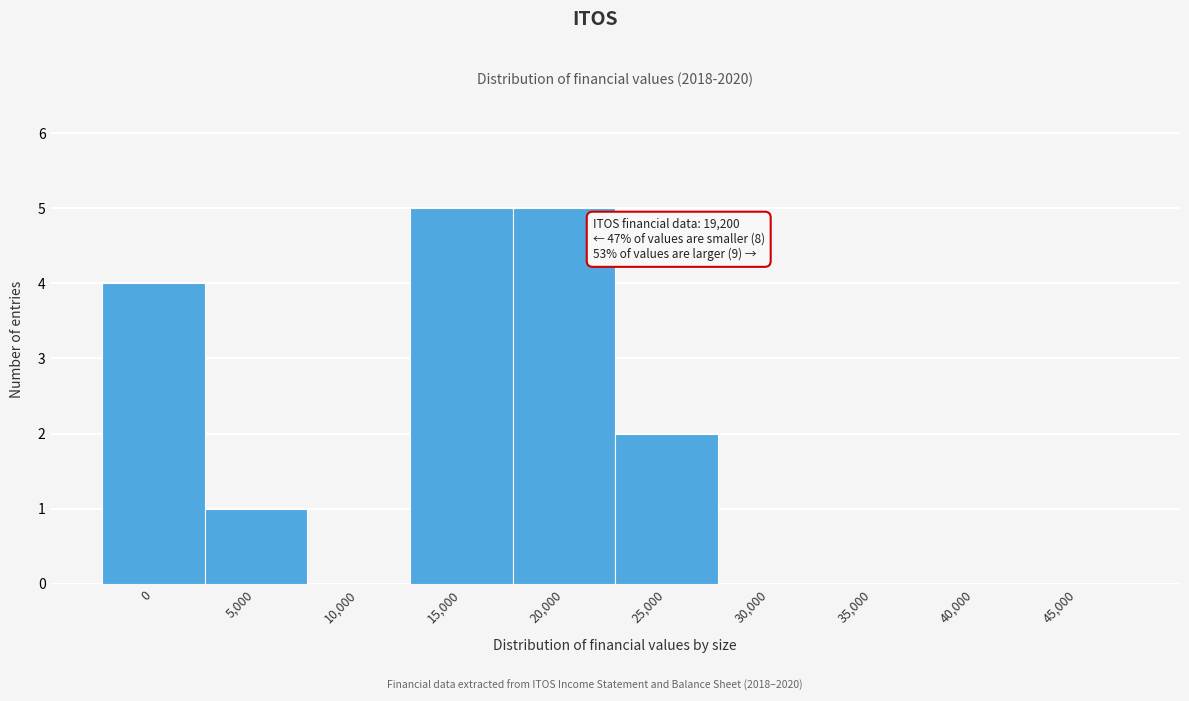

Reading left to right, what are all the values shown in this chart?

0=4	5,000=1	10,000=0	15,000=5	20,000=5	25,000=2	30,000=0	35,000=0	40,000=0	45,000=0